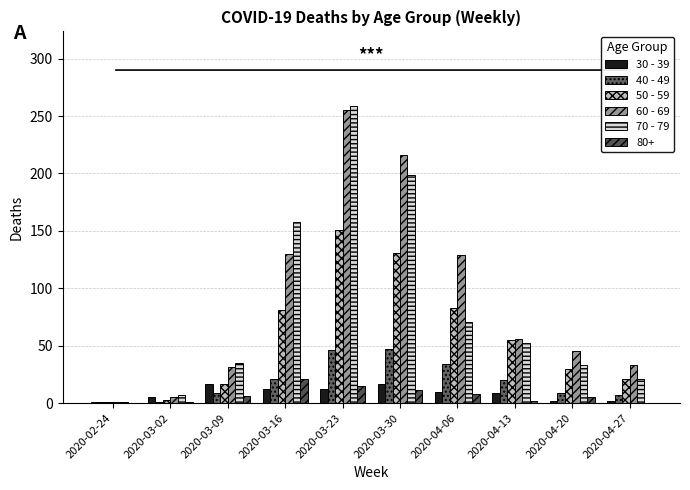

Is the value of 30 - 39 at 2020-03-02 greater than the value of 50 - 59 at 2020-02-24?

Yes